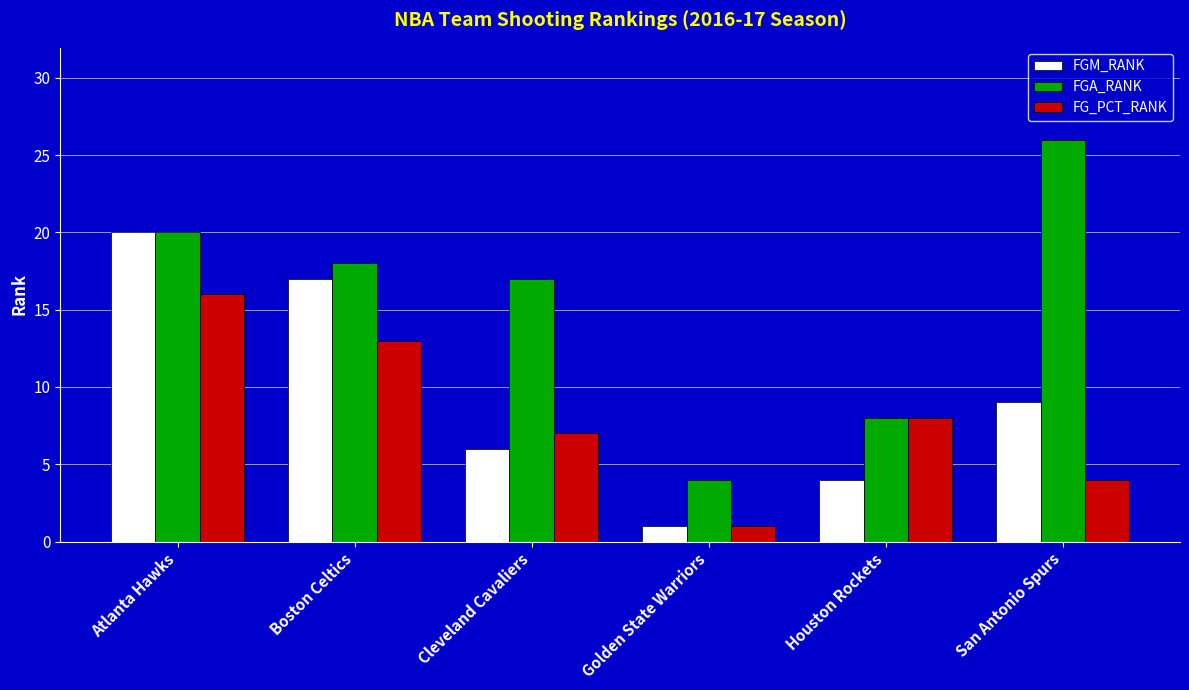

Which label corresponds to the smallest value in the chart?

Golden State Warriors